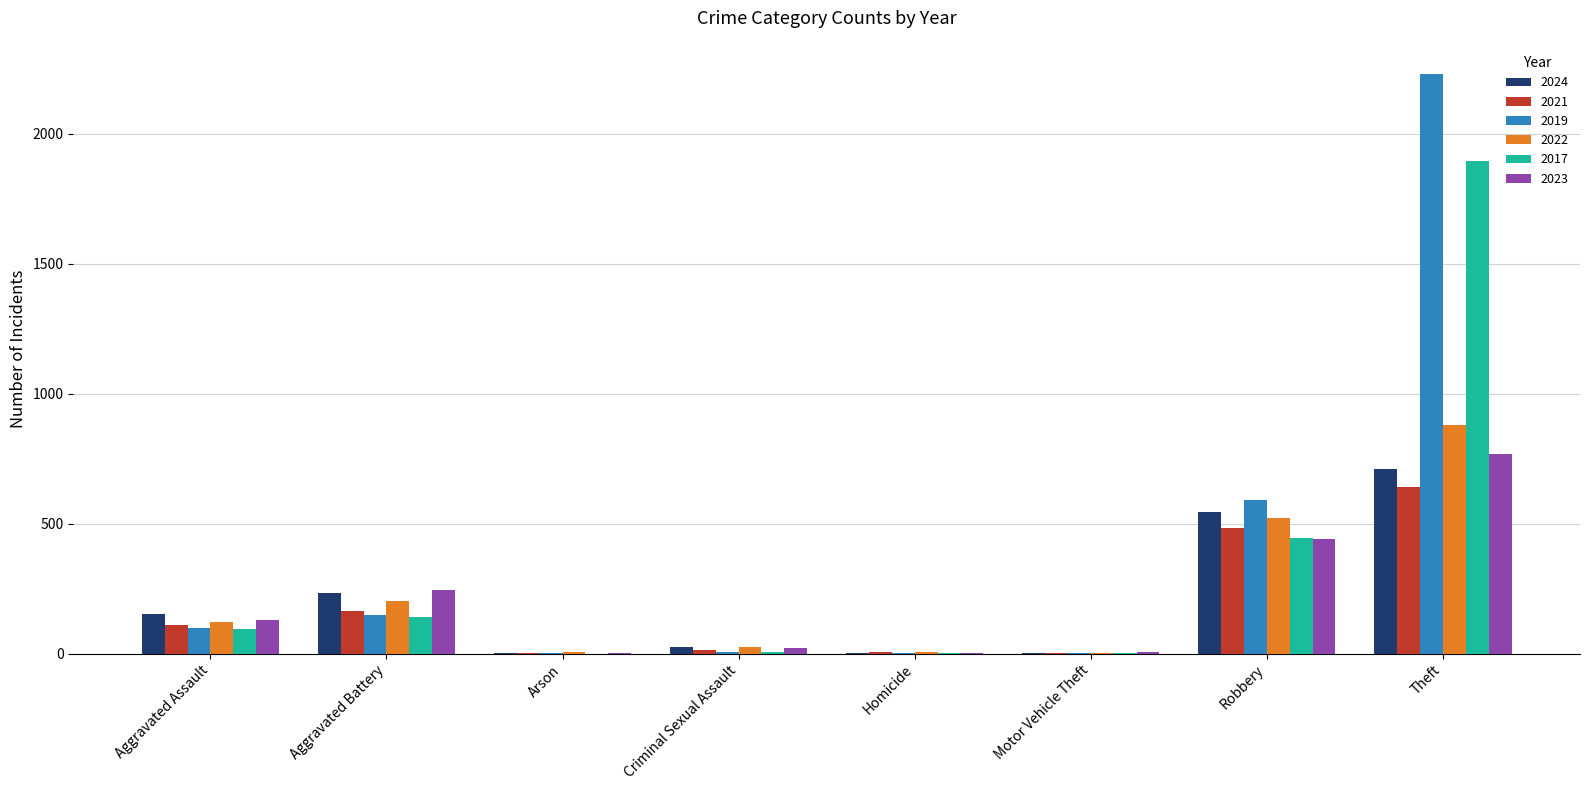

True or false: 2023 has a value of 130 at Aggravated Assault.

True